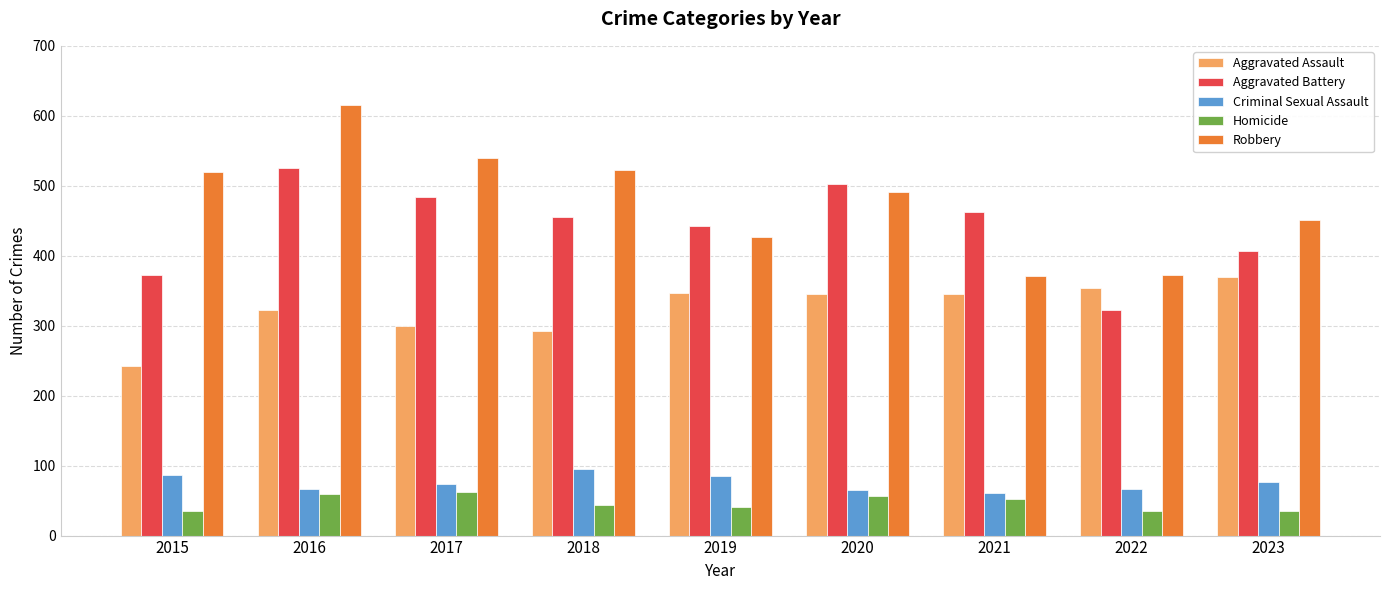

At which category is the sum across all series the highest?

2016